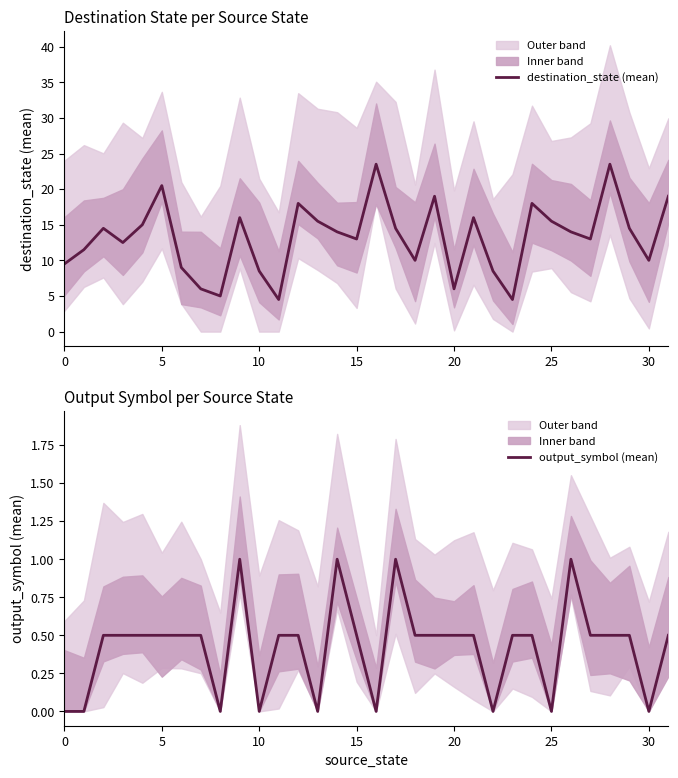

What is the minimum value for destination_state (mean)?

4.5